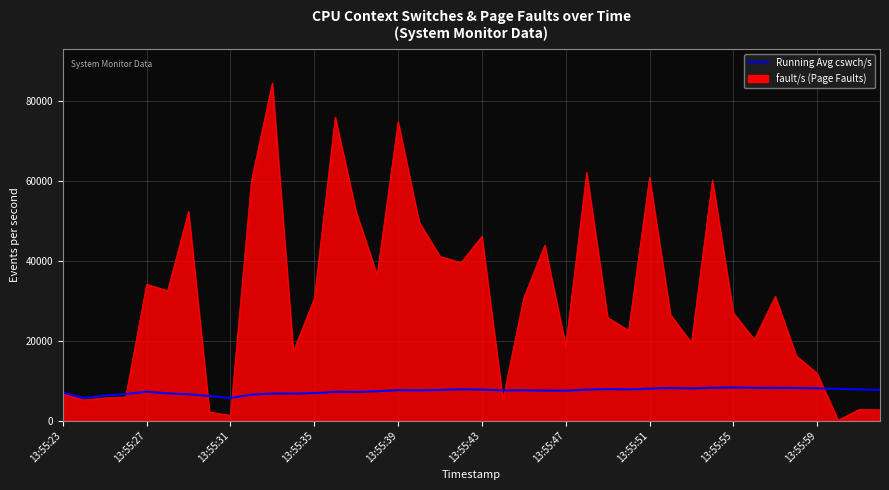

What is the maximum value shown in the chart?

84497.0